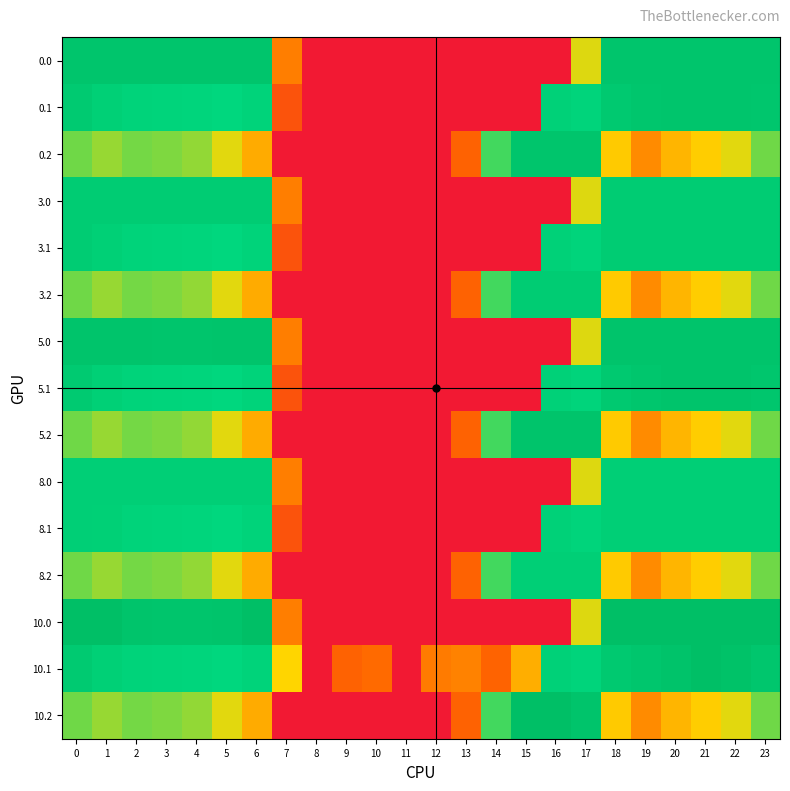

Reading left to right, extract all data points from this chart.

0.0: 0=405.0	1=405.0	2=405.0	3=404.4	4=404.9	5=405.0	6=405.0	7=136.4	8=0.0	9=0.0	10=0.0	11=0.0	12=0.0	13=0.0	14=0.0	15=0.0	16=0.0	17=250.3	18=405.0	19=405.0	20=405.0	21=405.0	22=405.0	23=405.0
0.1: 0=384.6	1=361.1	2=347.9	3=342.7	4=339.6	5=329.5	6=345.2	7=81.6	8=0.0	9=0.0	10=0.0	11=0.0	12=0.0	13=0.0	14=0.0	15=0.0	16=353.7	17=340.1	18=388.5	19=399.7	20=405.0	21=405.0	22=405.0	23=399.4
0.2: 0=287.1	1=272.7	2=285.5	3=281.0	4=274.4	5=248.1	6=187.1	7=0.0	8=0.0	9=0.0	10=0.0	11=0.0	12=0.0	13=104.4	14=301.9	15=405.0	16=405.0	17=405.0	18=223.1	19=151.1	20=199.2	21=226.4	22=247.4	23=287.5
3.0: 0=374.0	1=374.0	2=374.0	3=374.0	4=374.0	5=374.0	6=374.0	7=136.4	8=0.0	9=0.0	10=0.0	11=0.0	12=0.0	13=0.0	14=0.0	15=0.0	16=0.0	17=250.3	18=374.0	19=374.0	20=374.0	21=374.0	22=374.0	23=374.0
3.1: 0=374.0	1=361.1	2=347.9	3=342.7	4=339.6	5=329.5	6=345.2	7=81.6	8=0.0	9=0.0	10=0.0	11=0.0	12=0.0	13=0.0	14=0.0	15=0.0	16=353.7	17=340.1	18=374.0	19=374.0	20=374.0	21=374.0	22=374.0	23=374.0
3.2: 0=287.1	1=272.7	2=285.5	3=281.0	4=274.4	5=248.1	6=187.1	7=0.0	8=0.0	9=0.0	10=0.0	11=0.0	12=0.0	13=104.4	14=301.9	15=374.0	16=374.0	17=374.0	18=223.1	19=151.1	20=199.2	21=226.4	22=247.4	23=287.5
5.0: 0=411.0	1=411.0	2=410.3	3=404.4	4=404.9	5=410.8	6=411.0	7=136.4	8=0.0	9=0.0	10=0.0	11=0.0	12=0.0	13=0.0	14=0.0	15=0.0	16=0.0	17=250.3	18=411.0	19=411.0	20=411.0	21=411.0	22=411.0	23=411.0
5.1: 0=384.6	1=361.1	2=347.9	3=342.7	4=339.6	5=329.5	6=345.2	7=81.6	8=0.0	9=0.0	10=0.0	11=0.0	12=0.0	13=0.0	14=0.0	15=0.0	16=353.7	17=340.1	18=388.5	19=399.7	20=411.0	21=411.0	22=411.0	23=399.4
5.2: 0=287.1	1=272.7	2=285.5	3=281.0	4=274.4	5=248.1	6=187.1	7=0.0	8=0.0	9=0.0	10=0.0	11=0.0	12=0.0	13=104.4	14=301.9	15=411.0	16=411.0	17=409.5	18=223.1	19=151.1	20=199.2	21=226.4	22=247.4	23=287.5
8.0: 0=362.0	1=362.0	2=362.0	3=362.0	4=362.0	5=362.0	6=362.0	7=136.4	8=0.0	9=0.0	10=0.0	11=0.0	12=0.0	13=0.0	14=0.0	15=0.0	16=0.0	17=250.3	18=362.0	19=362.0	20=362.0	21=362.0	22=362.0	23=362.0
8.1: 0=362.0	1=361.1	2=347.9	3=342.7	4=339.6	5=329.5	6=345.2	7=81.6	8=0.0	9=0.0	10=0.0	11=0.0	12=0.0	13=0.0	14=0.0	15=0.0	16=353.7	17=340.1	18=362.0	19=362.0	20=362.0	21=362.0	22=362.0	23=362.0
8.2: 0=287.1	1=272.7	2=285.5	3=281.0	4=274.4	5=248.1	6=187.1	7=0.0	8=0.0	9=0.0	10=0.0	11=0.0	12=0.0	13=104.4	14=301.9	15=362.0	16=362.0	17=362.0	18=223.1	19=151.1	20=199.2	21=226.4	22=247.4	23=287.5
10.0: 0=433.0	1=433.0	2=410.3	3=404.4	4=404.9	5=410.8	6=433.0	7=136.4	8=0.0	9=0.0	10=0.0	11=0.0	12=0.0	13=0.0	14=0.0	15=0.0	16=0.0	17=250.3	18=433.0	19=433.0	20=433.0	21=433.0	22=433.0	23=433.0
10.1: 0=384.6	1=361.1	2=347.9	3=342.7	4=339.6	5=329.5	6=345.2	7=234.9	8=0.0	9=104.8	10=114.0	11=0.0	12=133.1	13=141.2	14=105.5	15=190.4	16=353.7	17=340.1	18=388.5	19=399.7	20=414.5	21=432.4	22=419.9	23=399.4
10.2: 0=287.1	1=272.7	2=285.5	3=281.0	4=274.4	5=248.1	6=187.1	7=0.0	8=0.0	9=0.0	10=0.0	11=0.0	12=0.0	13=104.4	14=301.9	15=433.0	16=433.0	17=409.5	18=223.1	19=151.1	20=199.2	21=226.4	22=247.4	23=287.5